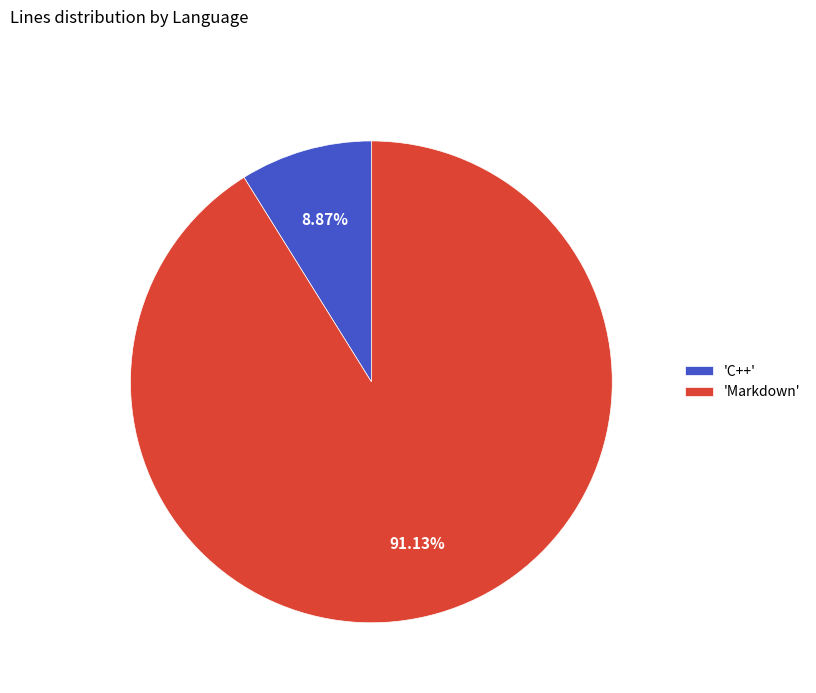

Rank the categories by value from lowest to highest.

'C++', 'Markdown'